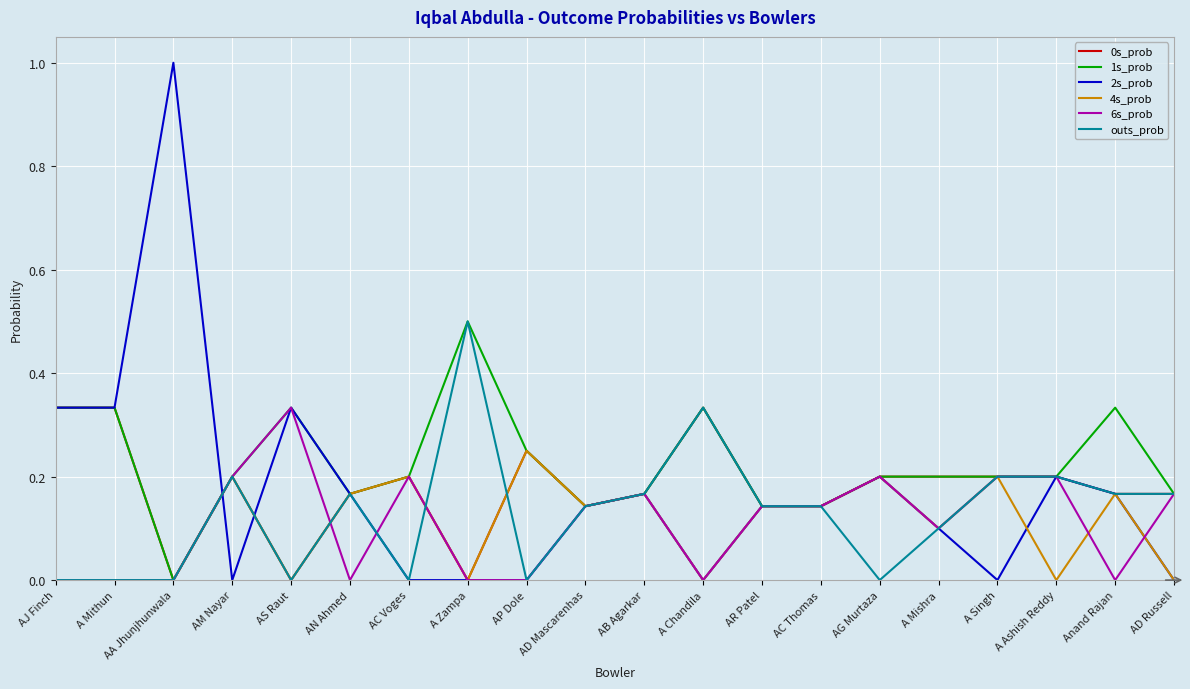

Is it true that outs_prob equals 0.0 at AC Voges?

True